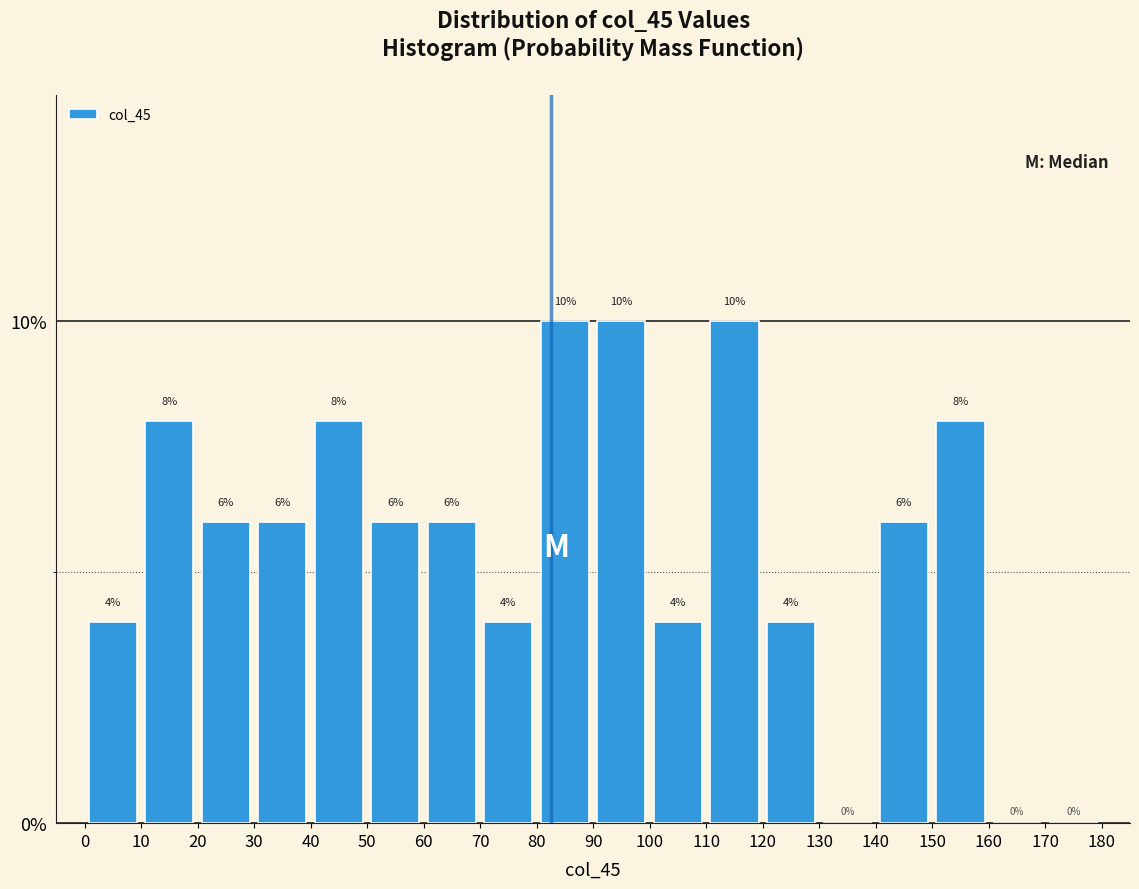

How tall is the bar that spans 40 to 50 on the x-axis?

8